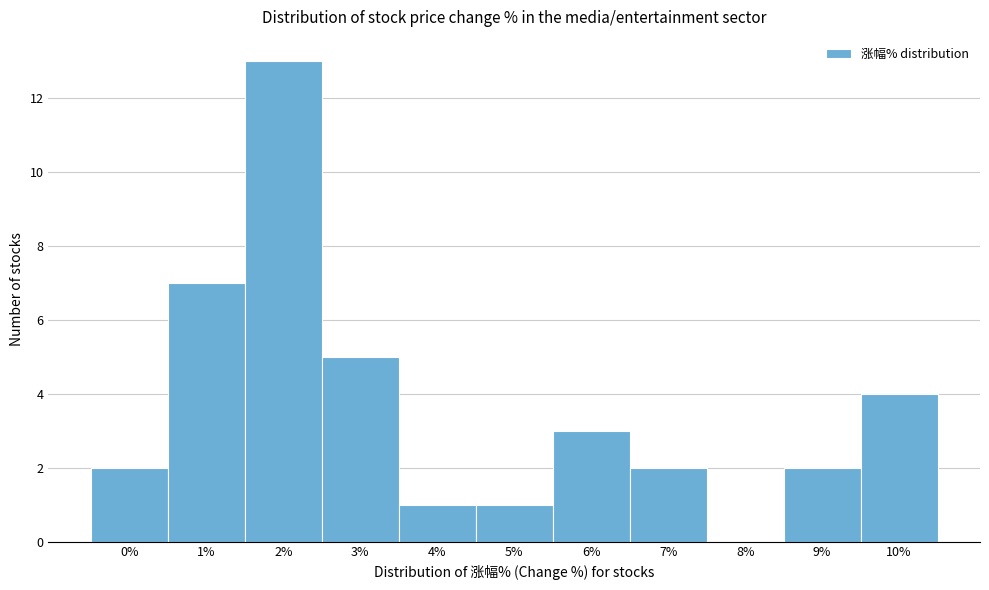

Reading left to right, what are all the values shown in this chart?

0%=2	1%=7	2%=13	3%=5	4%=1	5%=1	6%=3	7%=2	8%=0	9%=2	10%=4